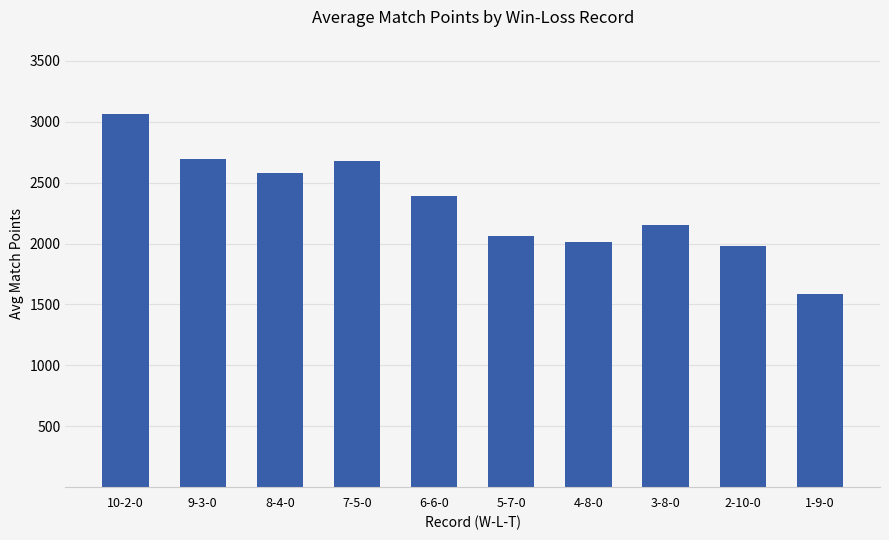

Between 6-6-0 and 9-3-0, which is larger?

9-3-0